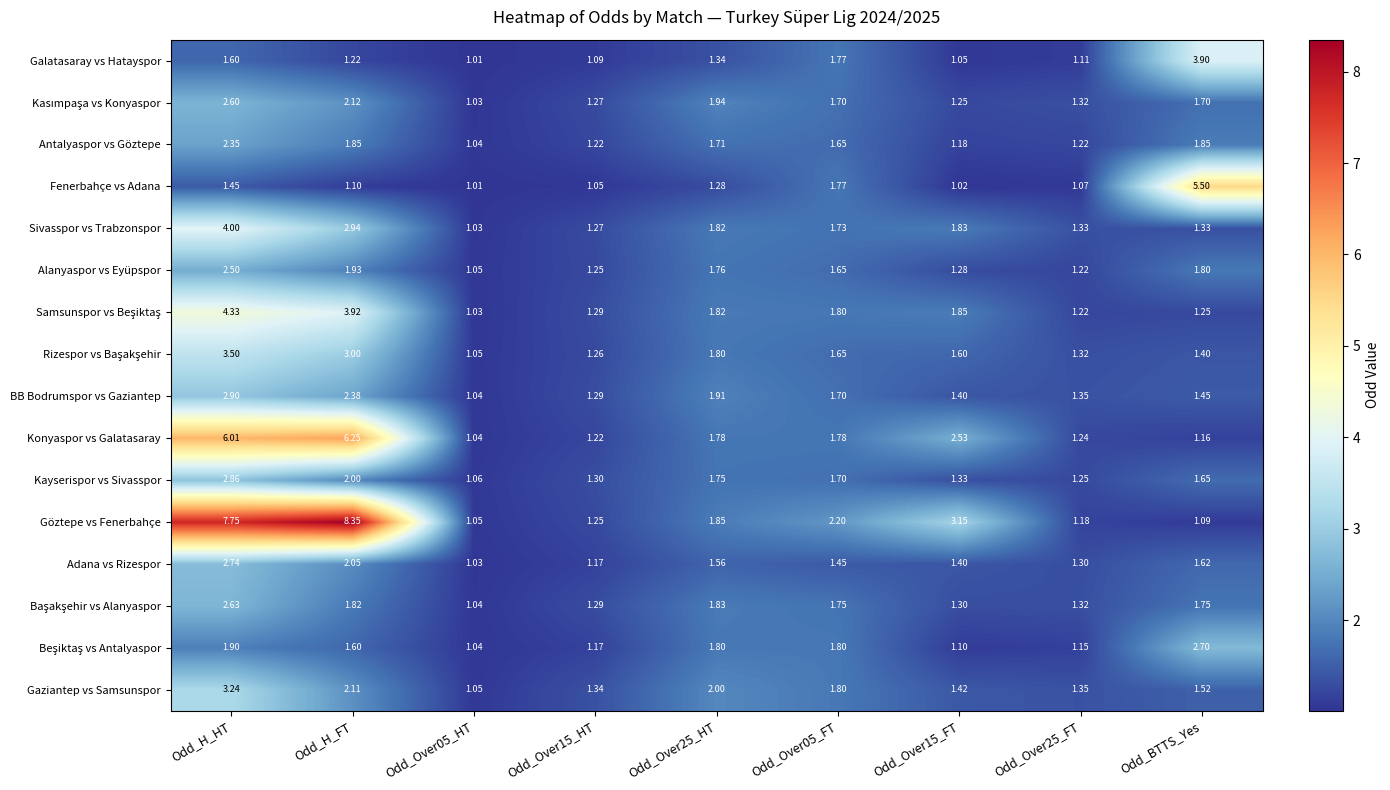

At which label does Gaziantep vs Samsunspor reach its peak?

Odd_H_HT